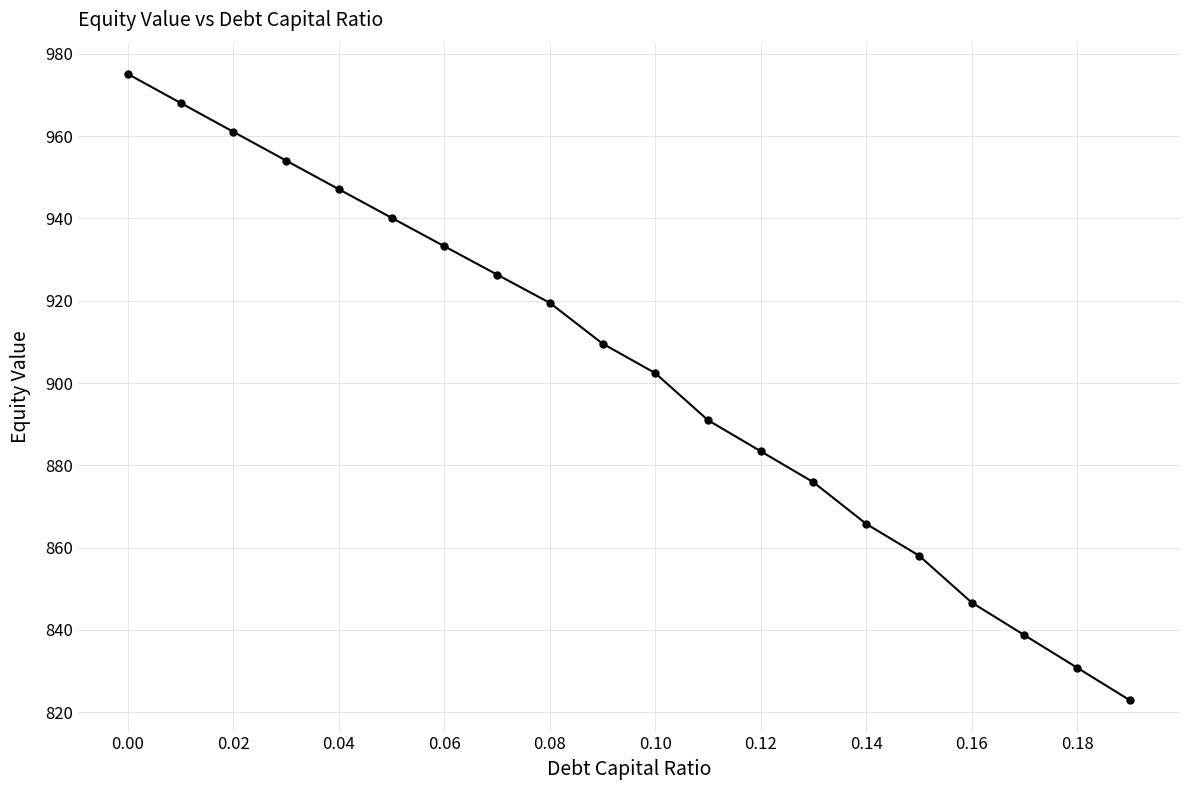

What is the difference between the second highest and minimum values?

145.2